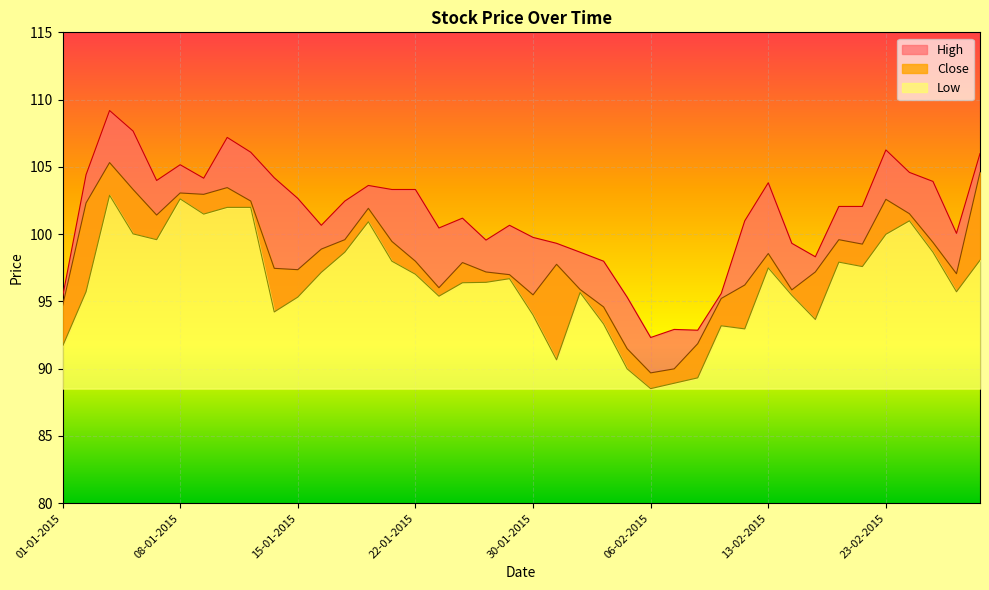

What is the greatest value displayed?

109.2